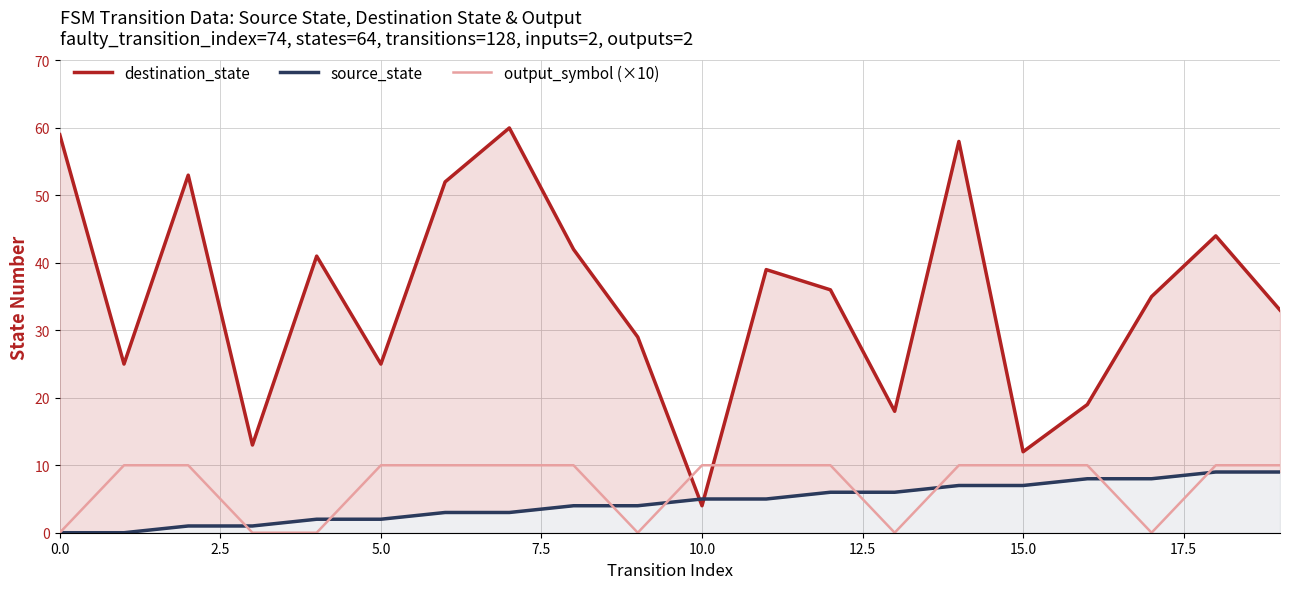

What is the value of the source_state point at the 13th from the left?

6